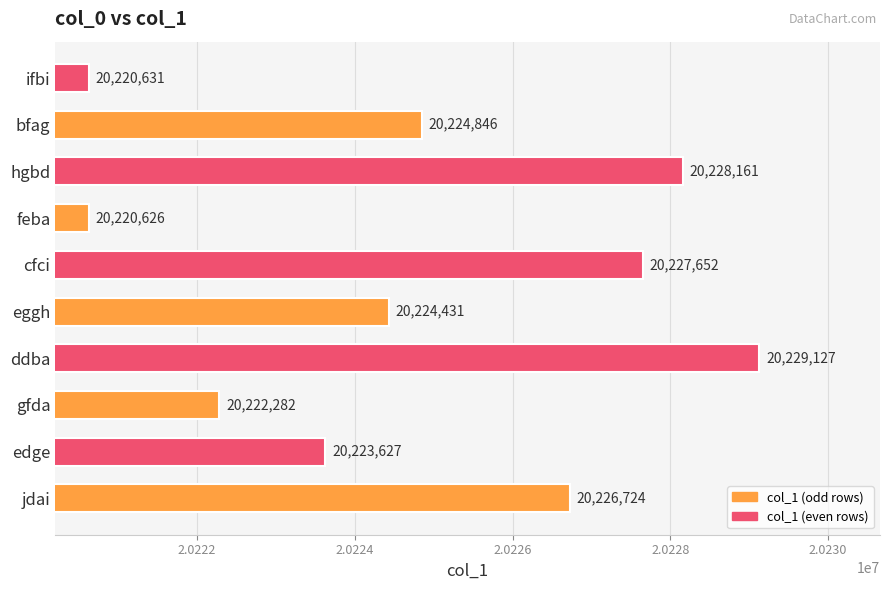

Does the chart contain stacked bars?

No